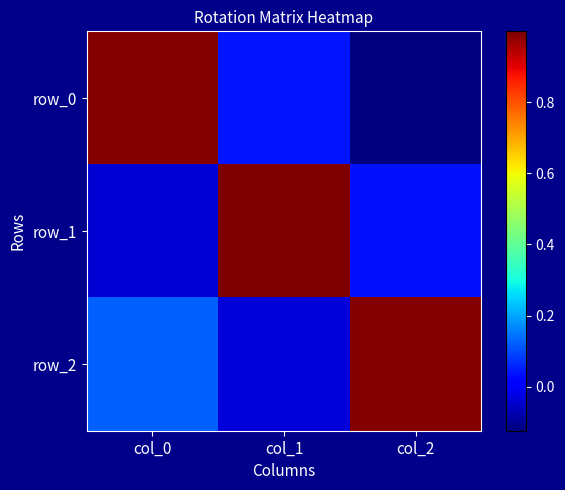

How many data points in row_2 are less than 0?

1